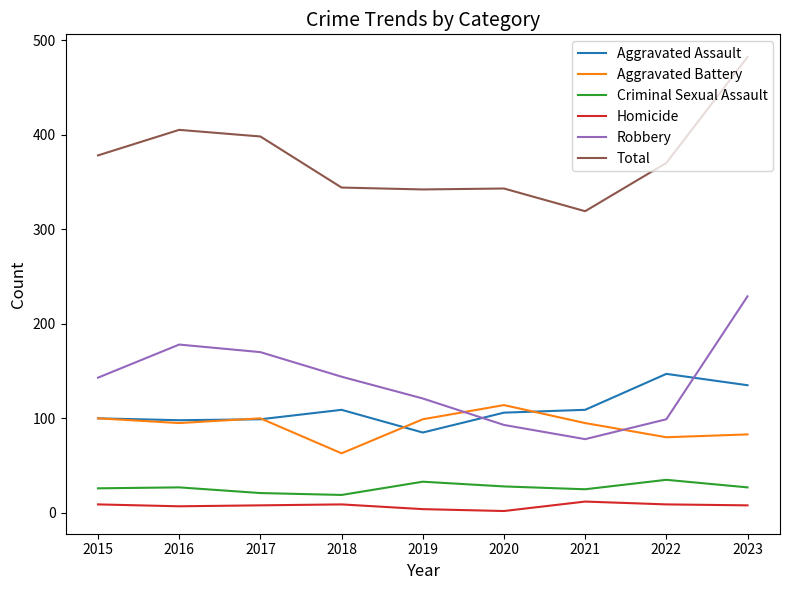

Rank the series by their maximum value, from lowest to highest.

Homicide, Criminal Sexual Assault, Aggravated Battery, Aggravated Assault, Robbery, Total